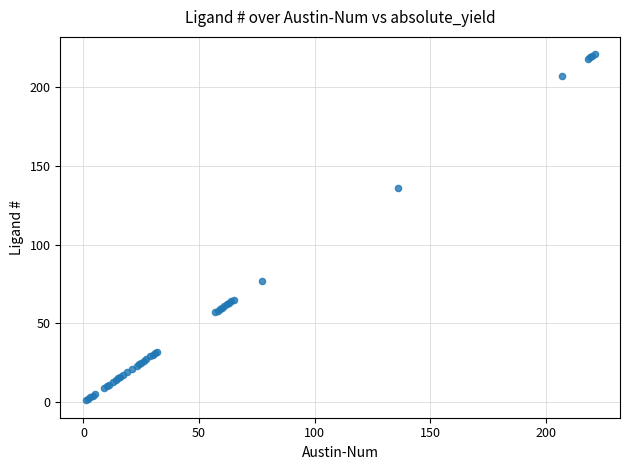

What Y value in the scatter plot is closest to 111?

136